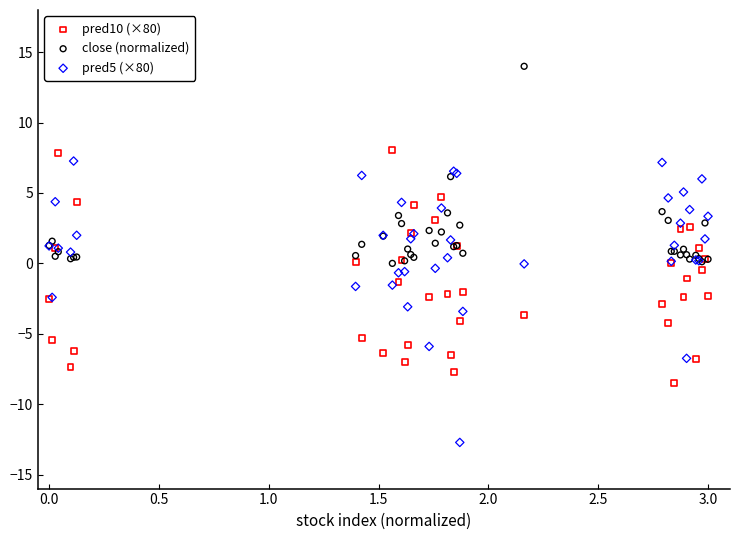

Which series has the largest Y range (max minus min)?

pred5 (×80)